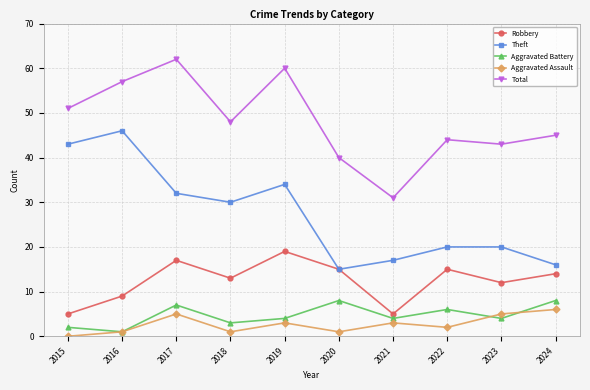

What is the difference between the second highest and second lowest values in the Total series?

20